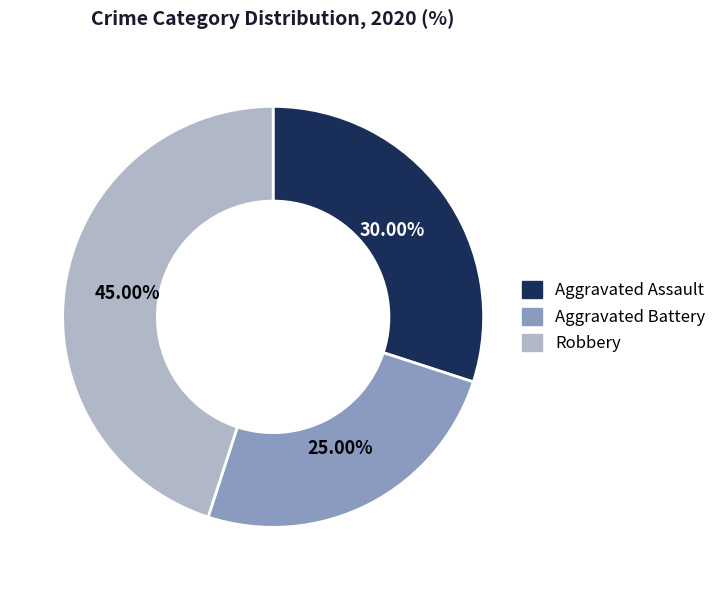

How many slices are in this pie chart?

3